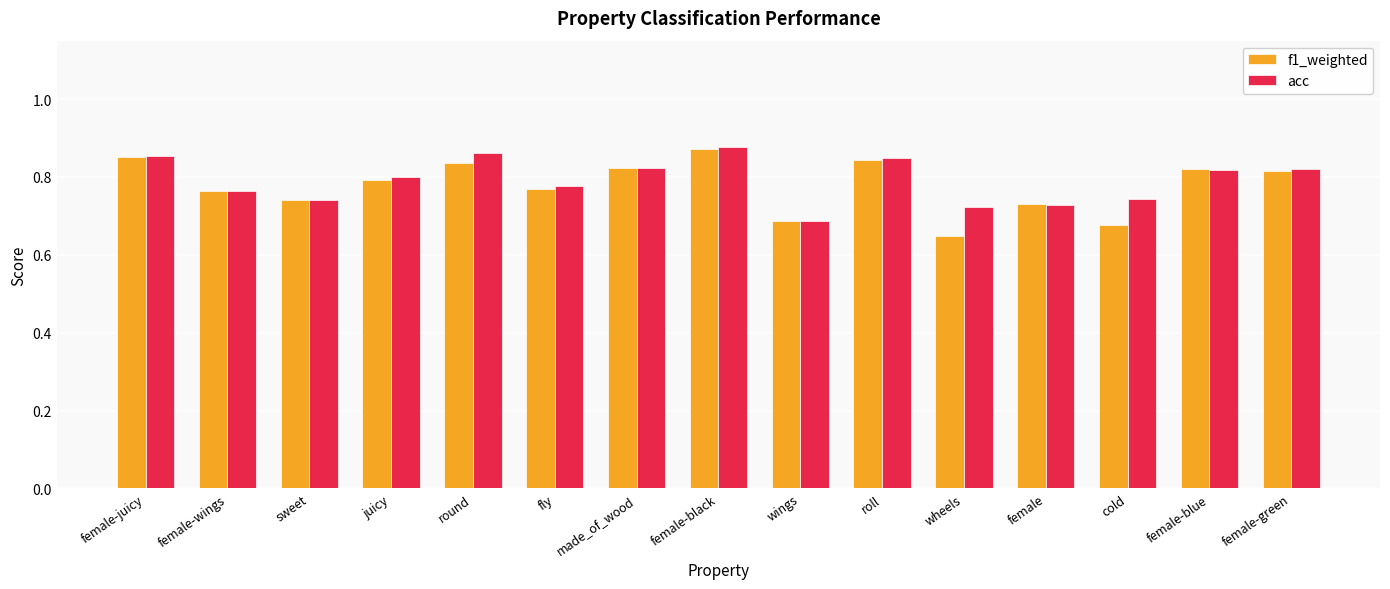

Which category has the lowest value in the acc series?

wings